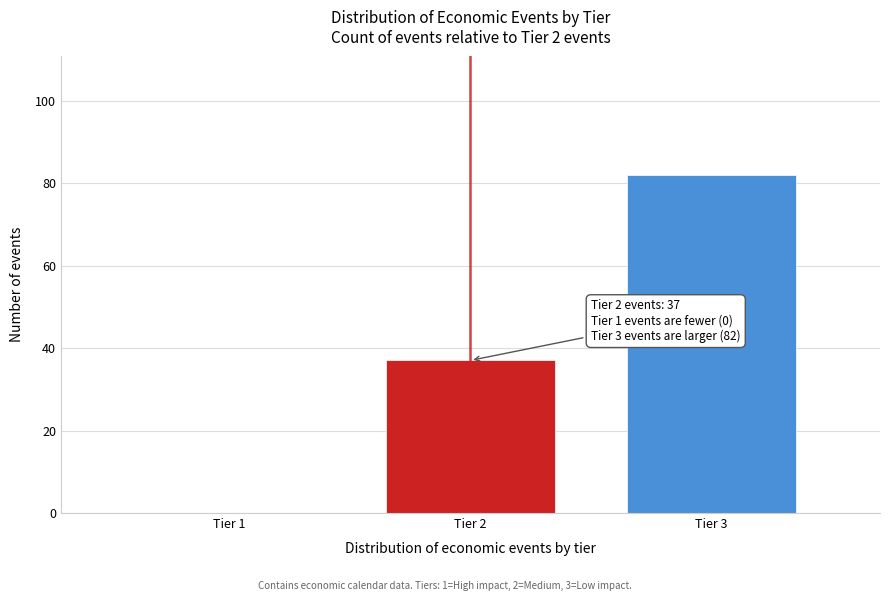

Reading left to right, extract all data points from this chart.

Tier 1=0	Tier 2=37	Tier 3=82